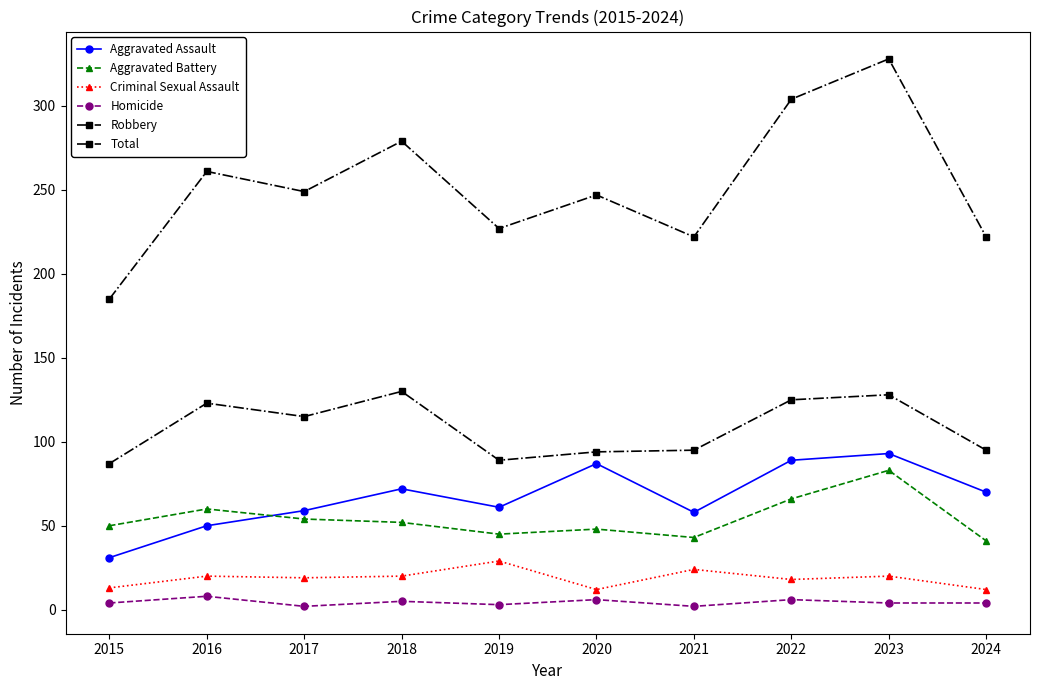

List the series in order of their peak value, highest first.

Total, Robbery, Aggravated Assault, Aggravated Battery, Criminal Sexual Assault, Homicide